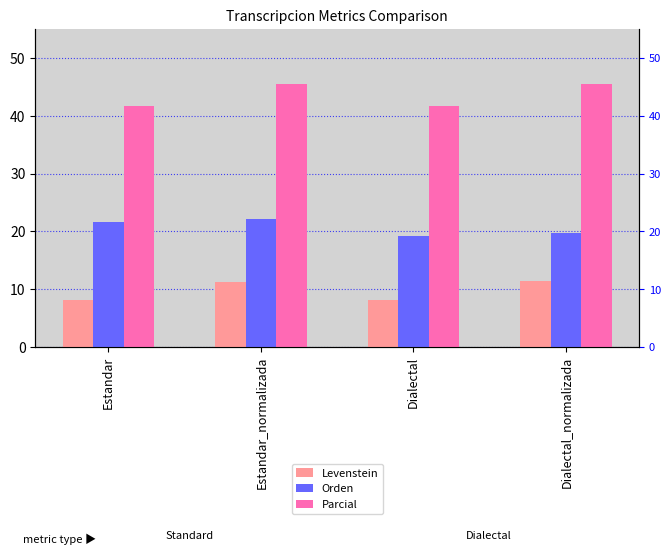

Between Dialectal and Dialectal_normalizada, which series saw the biggest shift?

Parcial